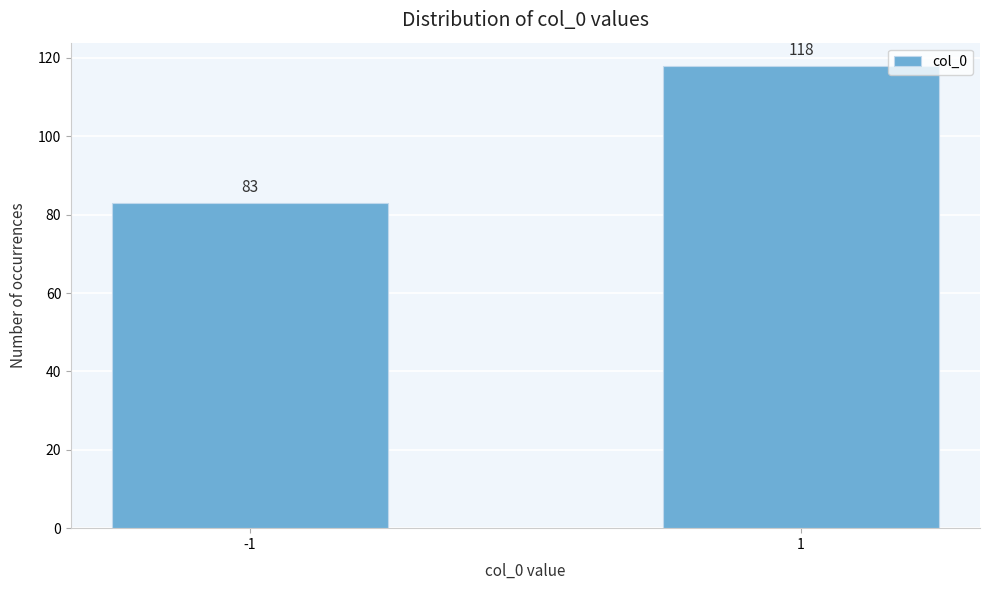

Reading left to right, what are all the values shown in this chart?

83	118